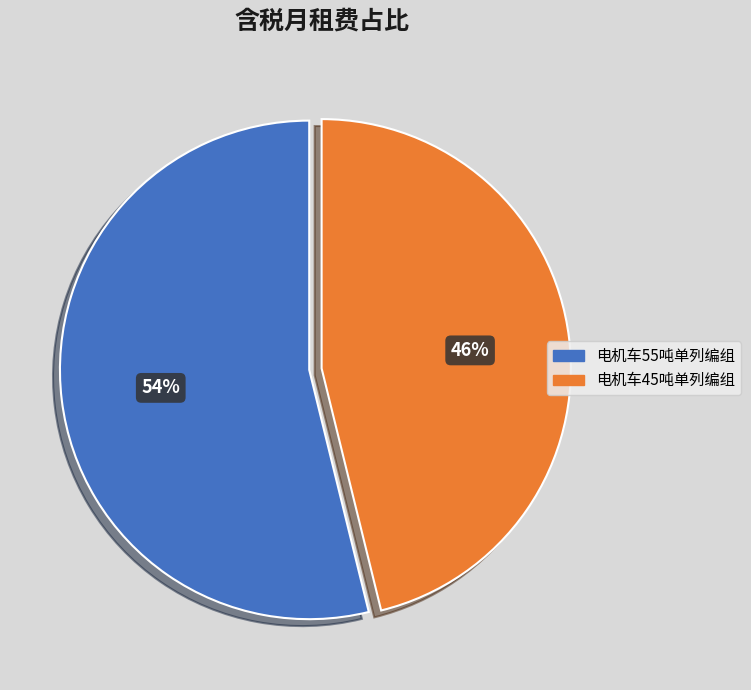

Which has a higher value, 电机车45吨单列编组 or 电机车55吨单列编组?

电机车55吨单列编组